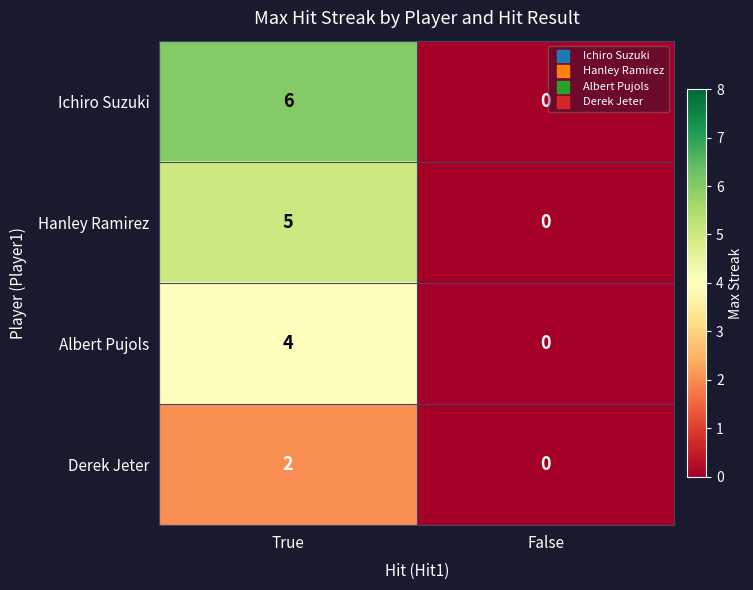

Reading right to left, transcribe all the data shown in this chart.

Ichiro Suzuki: 0	6
Hanley Ramirez: 0	5
Albert Pujols: 0	4
Derek Jeter: 0	2